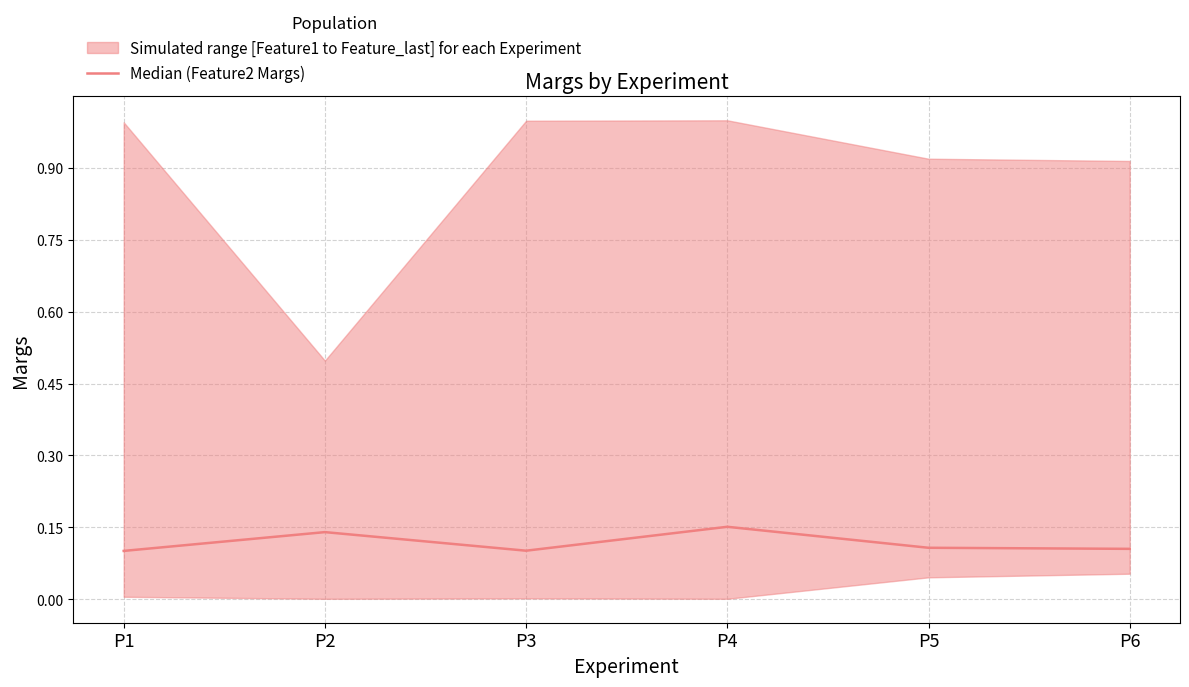

What is the sum of all values?

0.7